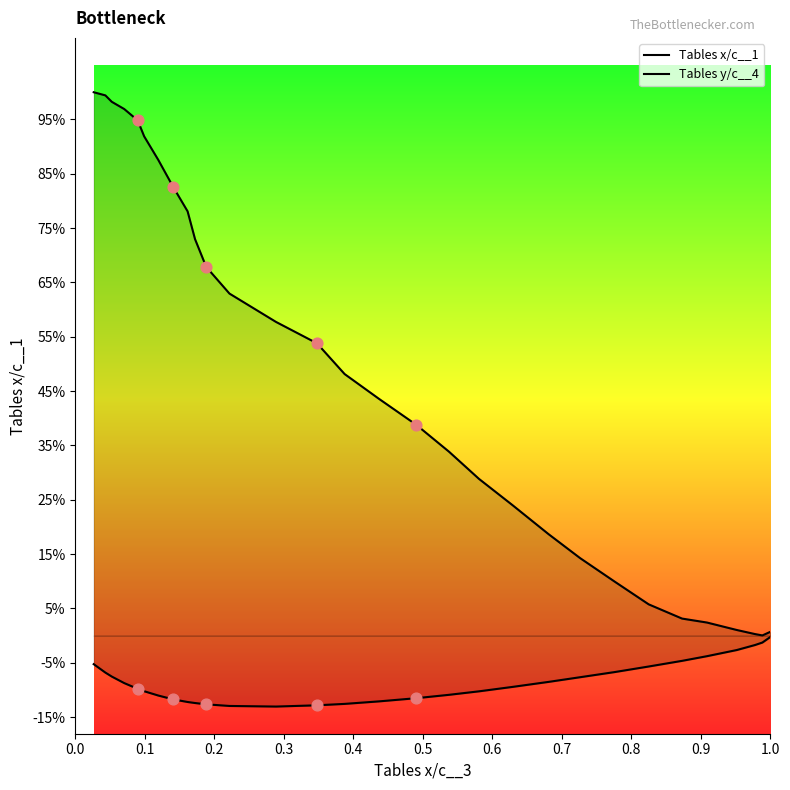

At how many categories does at least one series exceed 0?

30